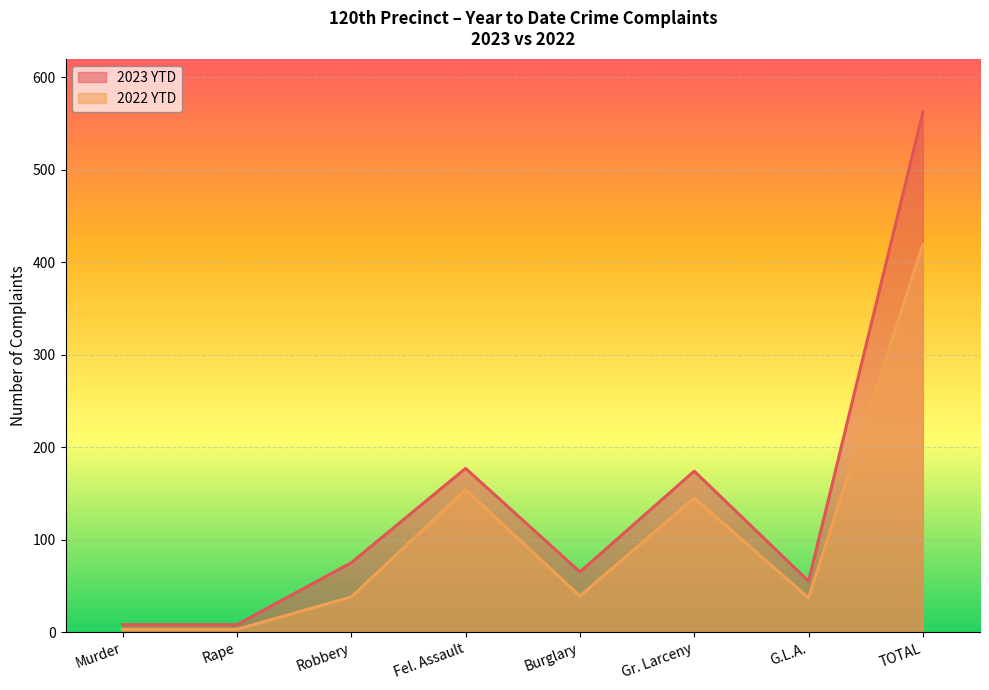

True or false: 2023 YTD has more than 1 interior local peaks.

True